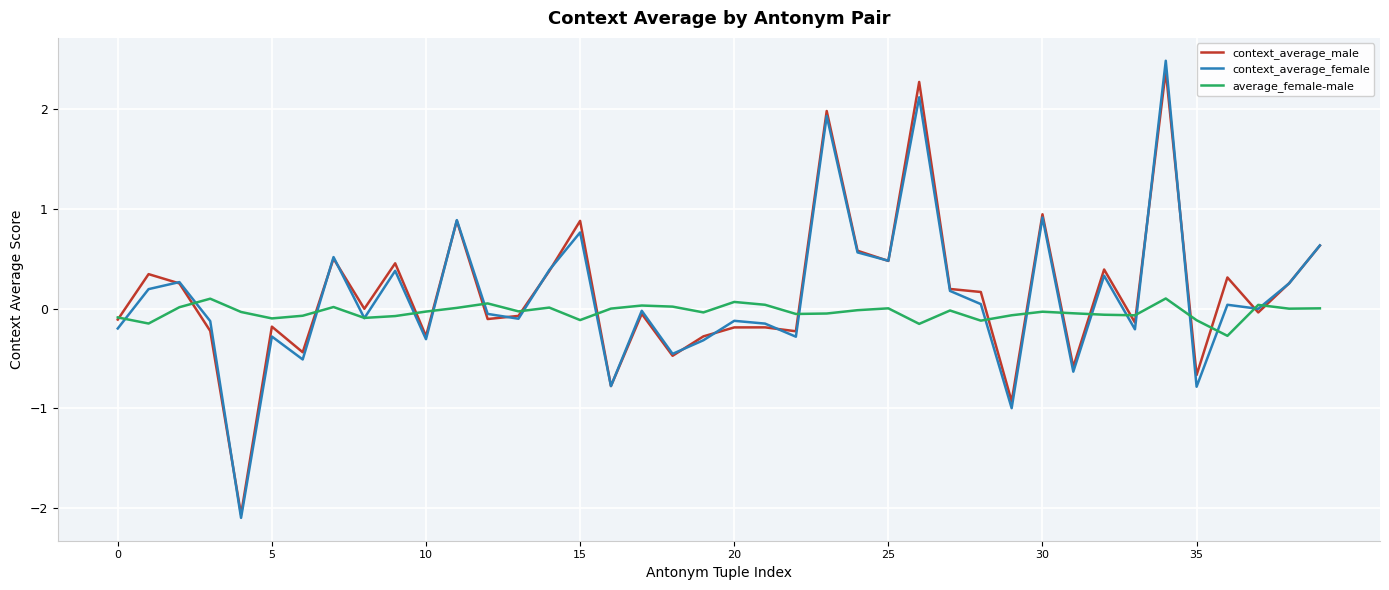

What is the greatest value displayed?

2.5